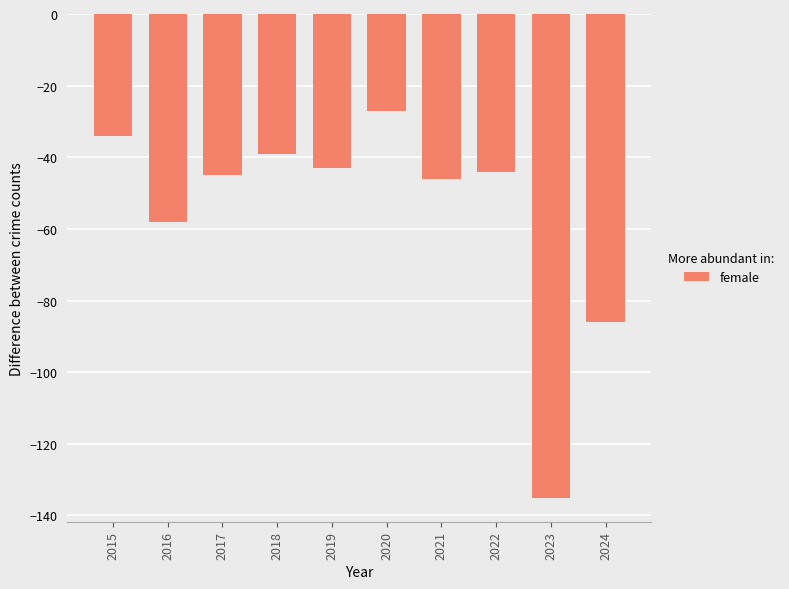

What is the average value?

-56